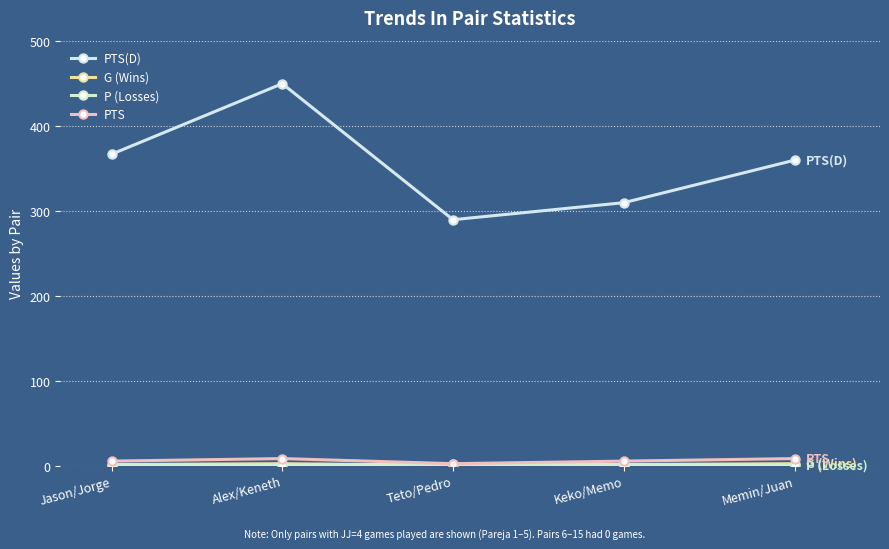

The value of P (Losses) at Alex/Keneth is 2. True or false?

False